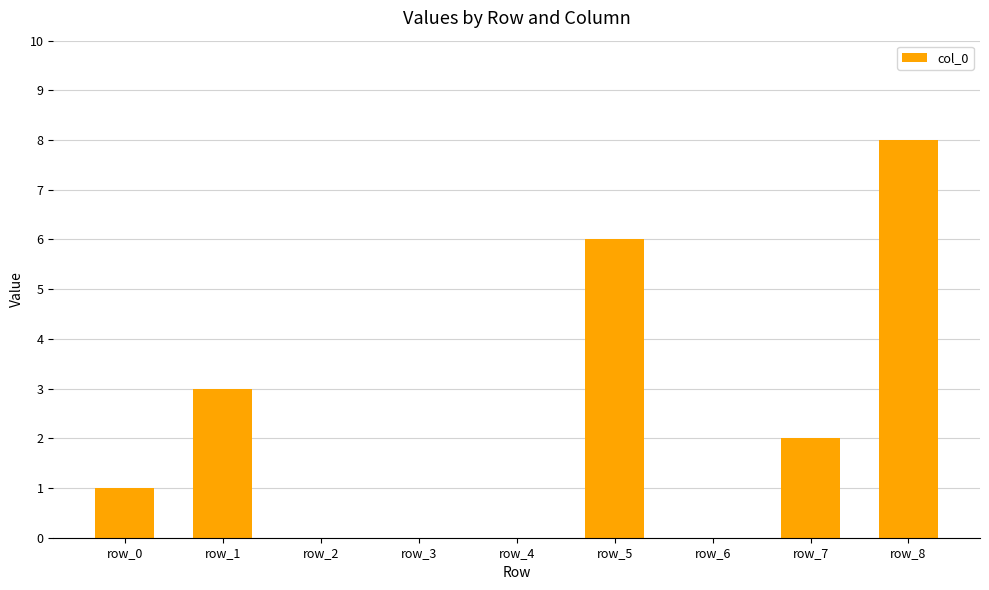

Count the number of data series in this chart.

1